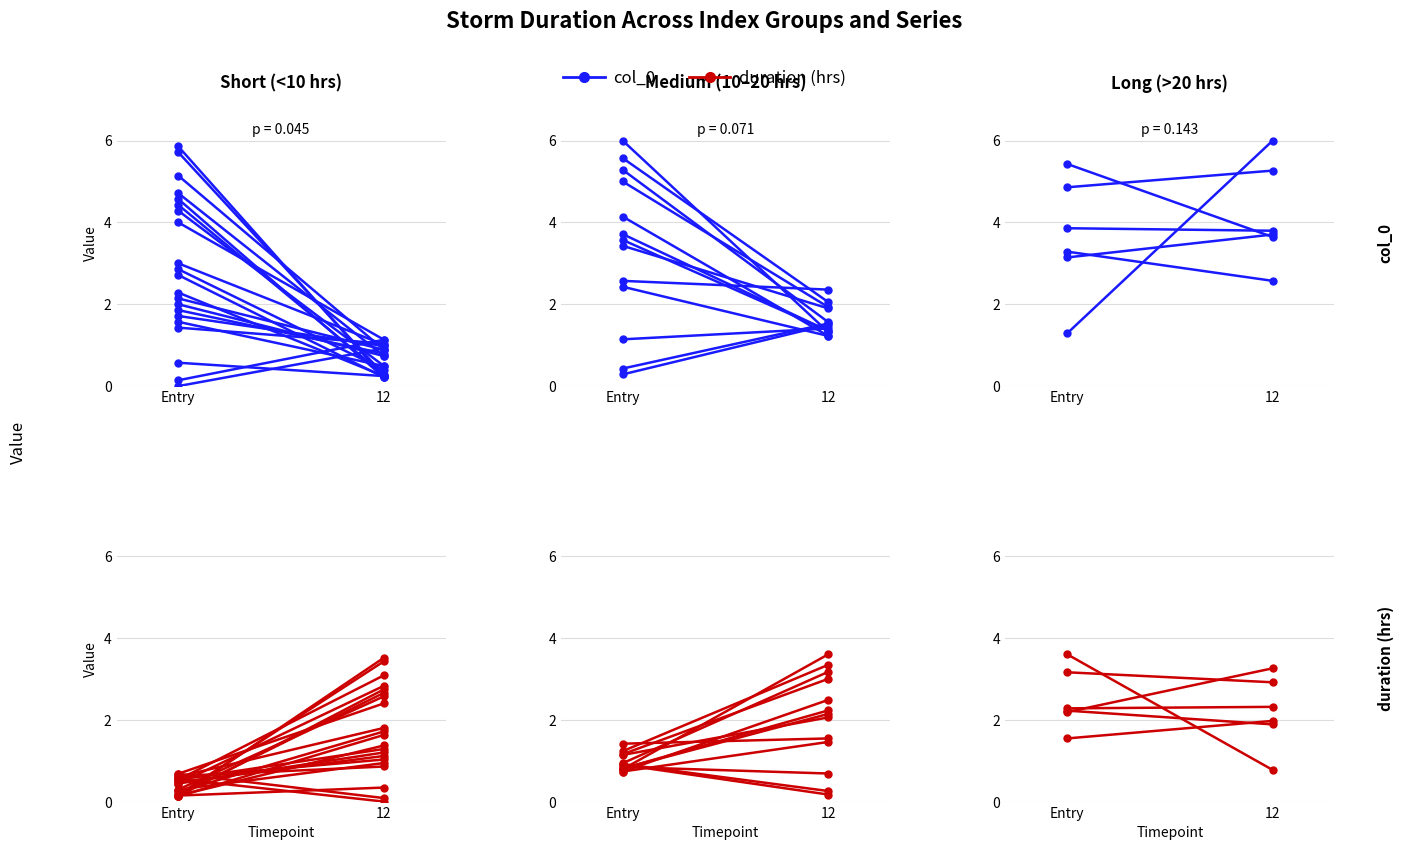

Which has a higher value, 12 or Entry?

12